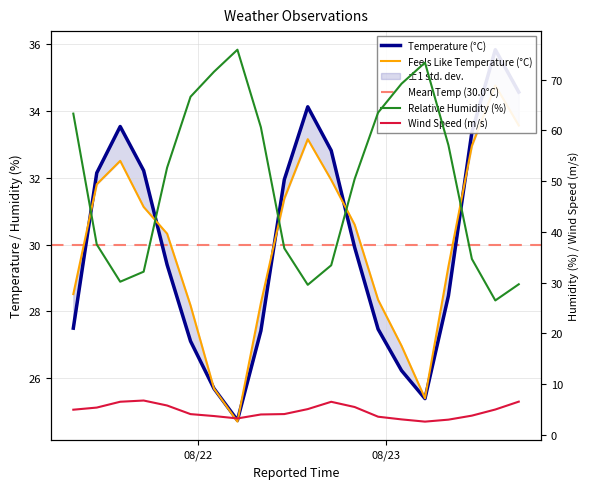

True or false: Wind Speed (m/s) has more than 1 points higher than both neighbors.

True